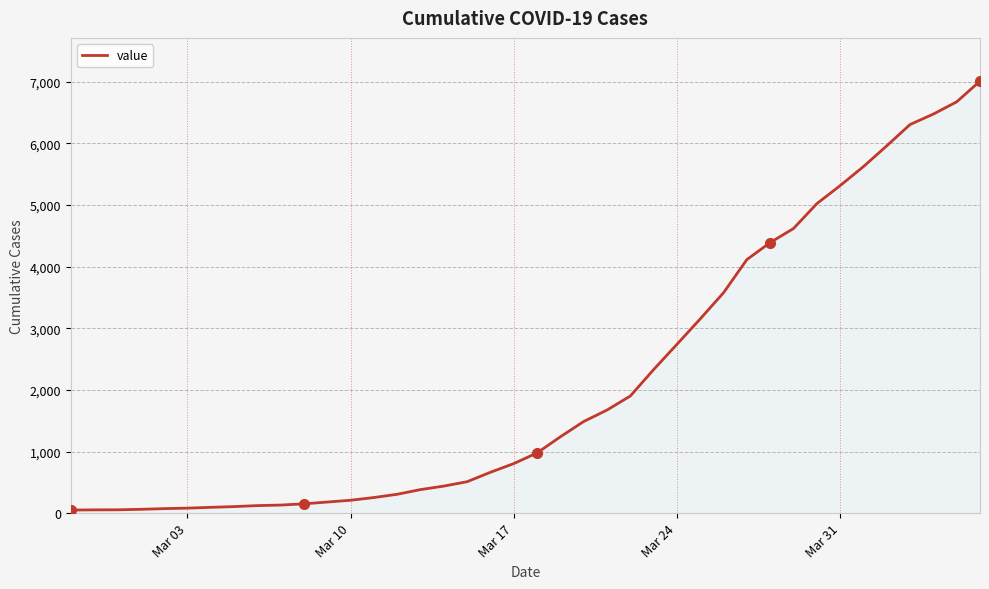

How many categories are shown in the chart?

40